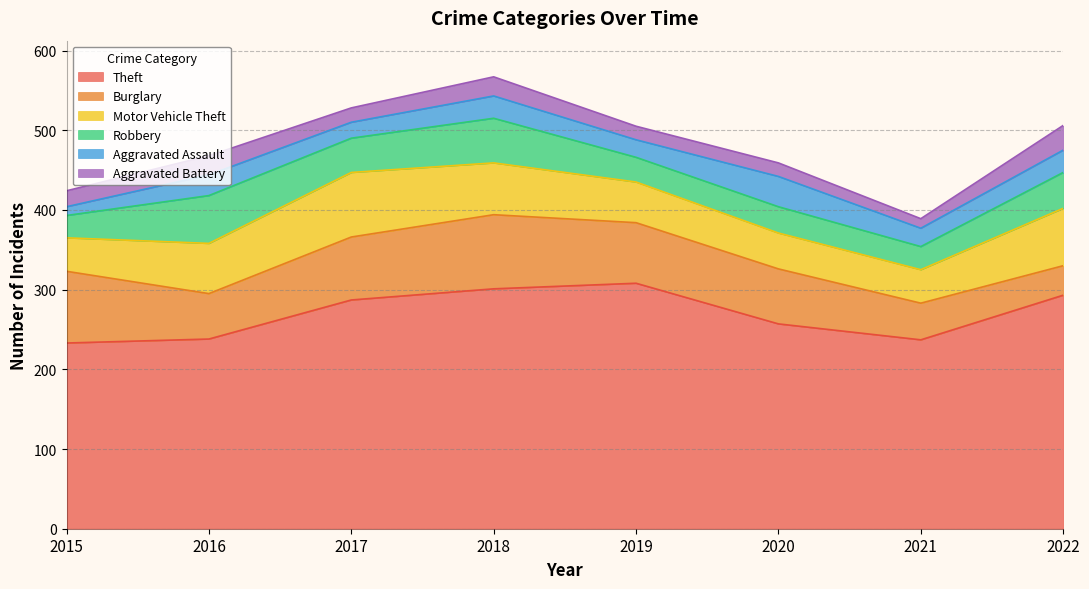

What is the difference between the maximum and second lowest values in the Aggravated Battery series?

14